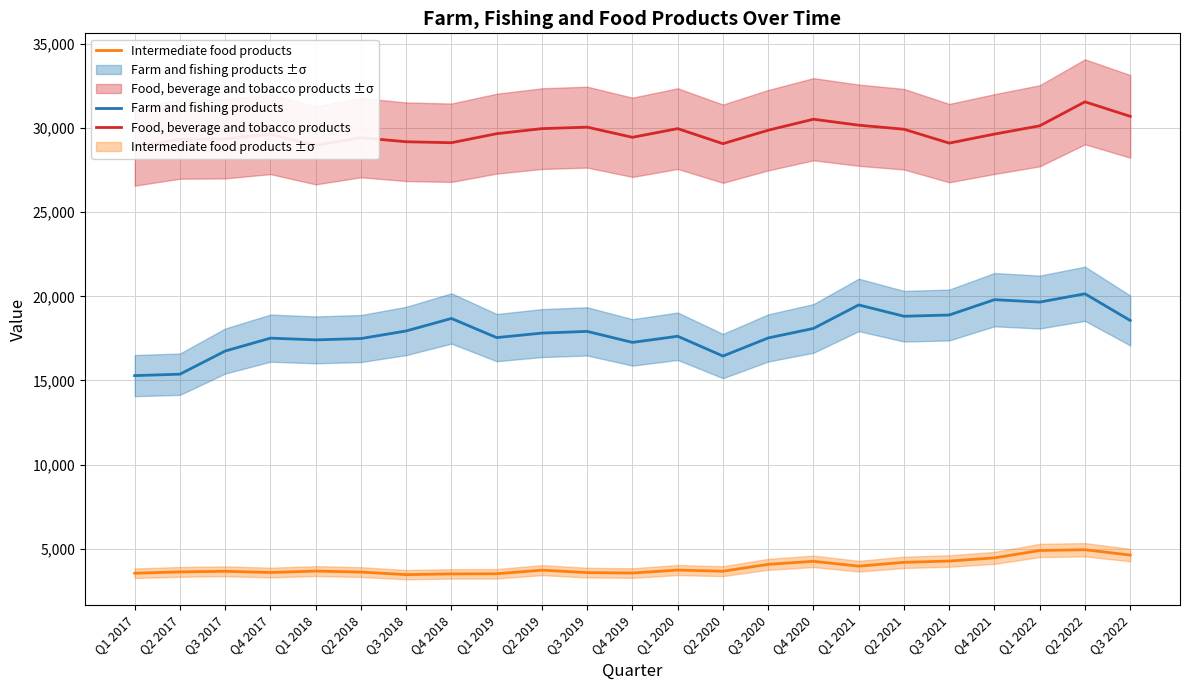

What is the sum of the Food, beverage and tobacco products values at Q3 2019 and Q1 2020?

60019